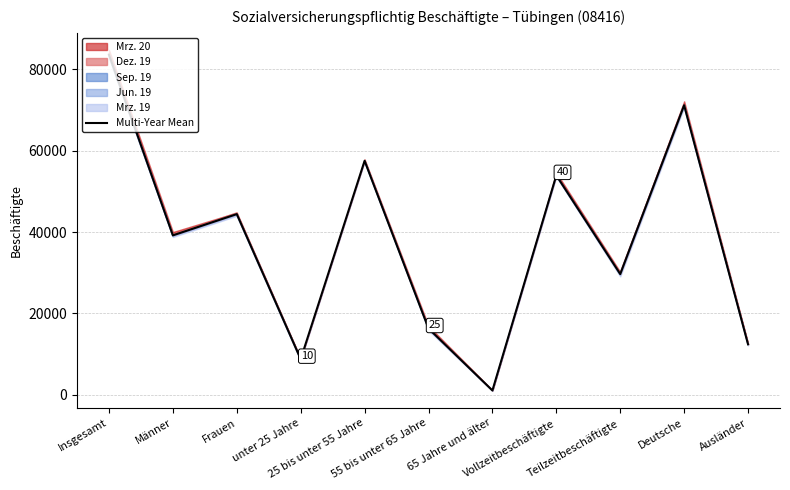

What is the value of the 3rd point from the left?

44399.0